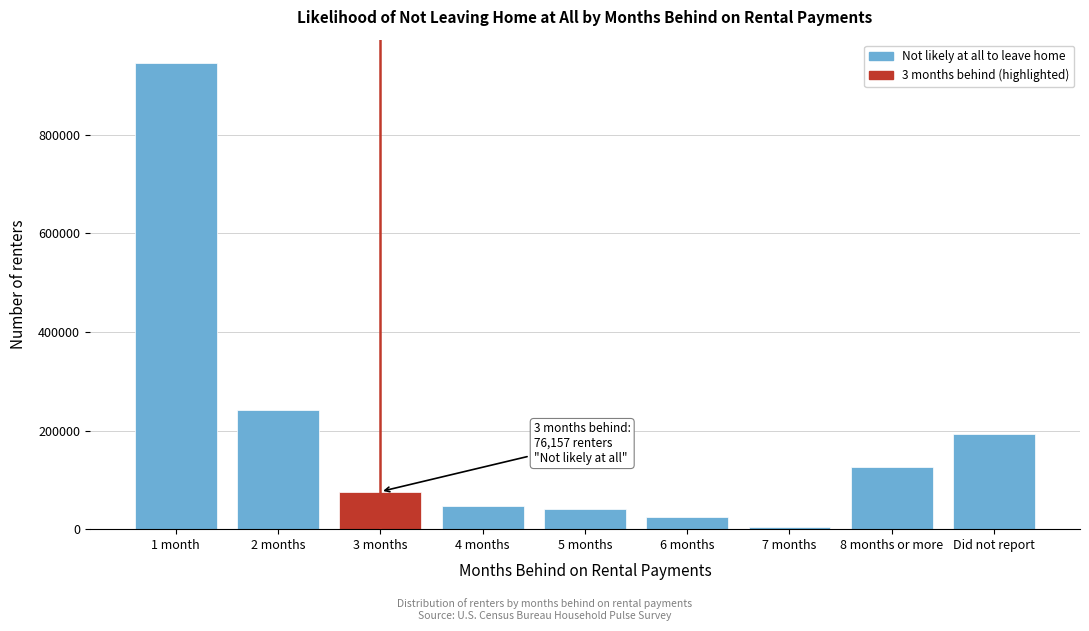

Reading left to right, what are all the values shown in this chart?

1 month=945209	2 months=241758	3 months=76157	4 months=47560	5 months=39964	6 months=25441	7 months=4458	8 months or more=126238	Did not report=193354